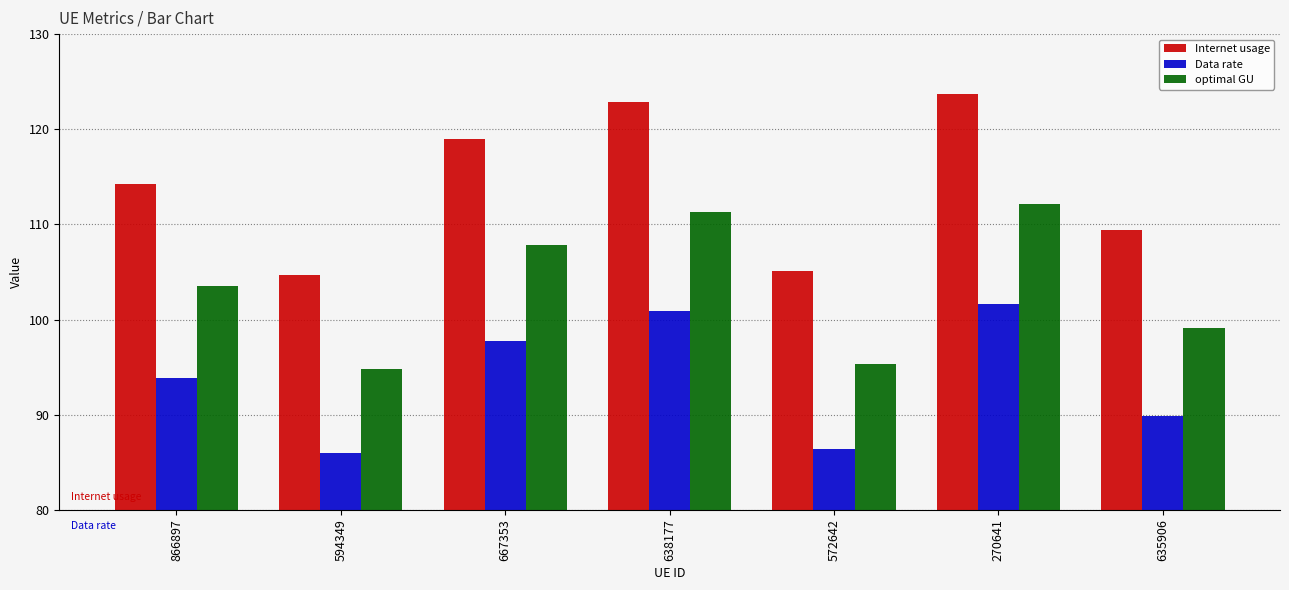

At which label does Data rate first exceed 93?

866897